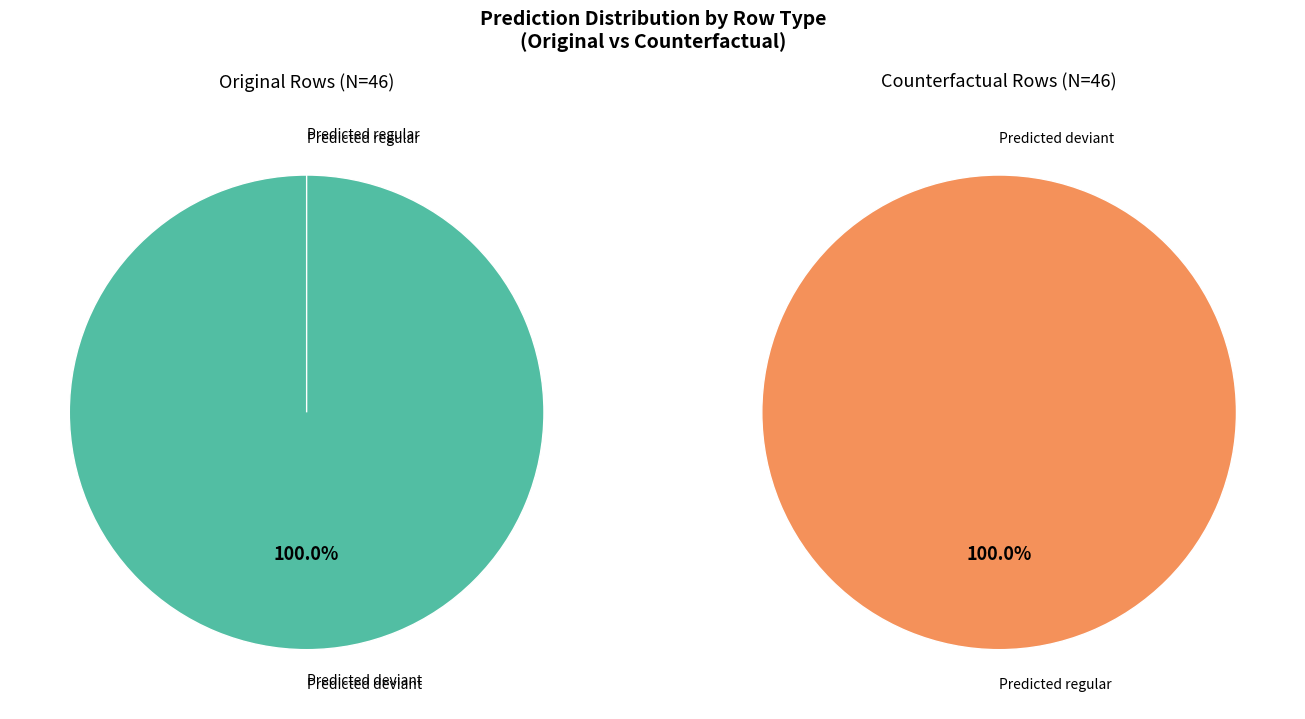

Does 1 represent more than half of the total?

No